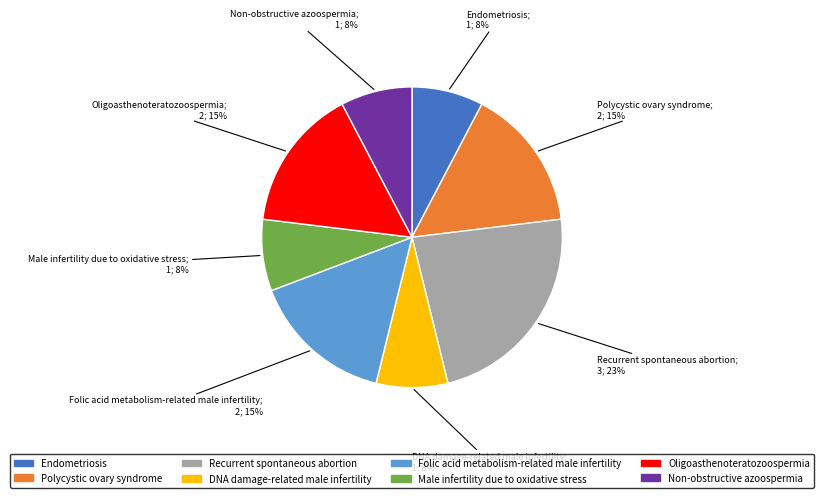

What percentage is the Non-obstructive azoospermia slice, to the nearest percent?

8%